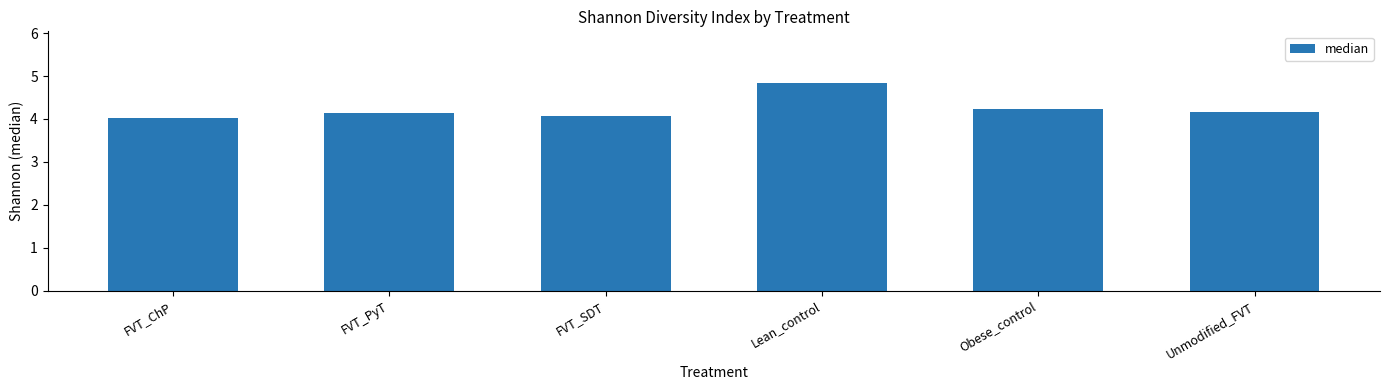

True or false: the data shows 5.7 at FVT_PyT.

False